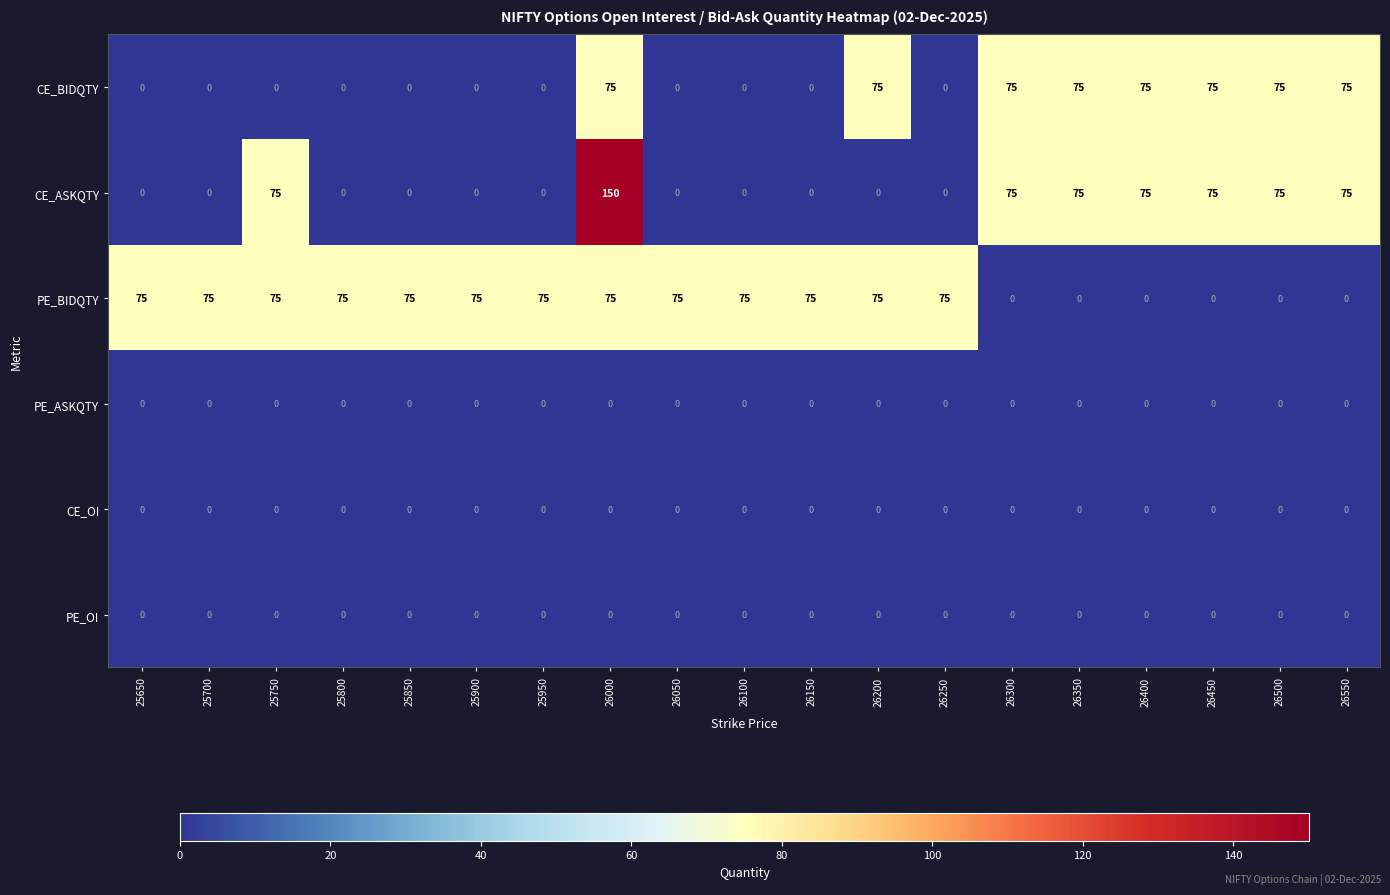

Count the PE_BIDQTY values in the range 0 to 75.

19